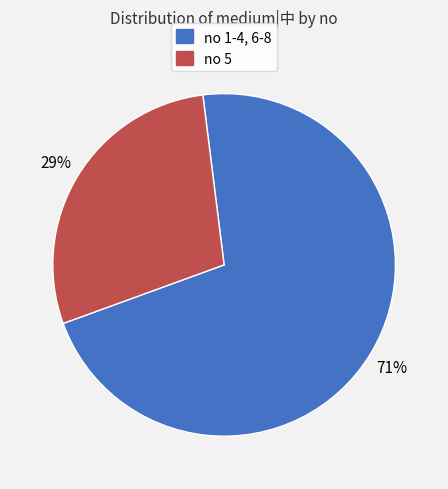

How many segments does this pie chart have?

2